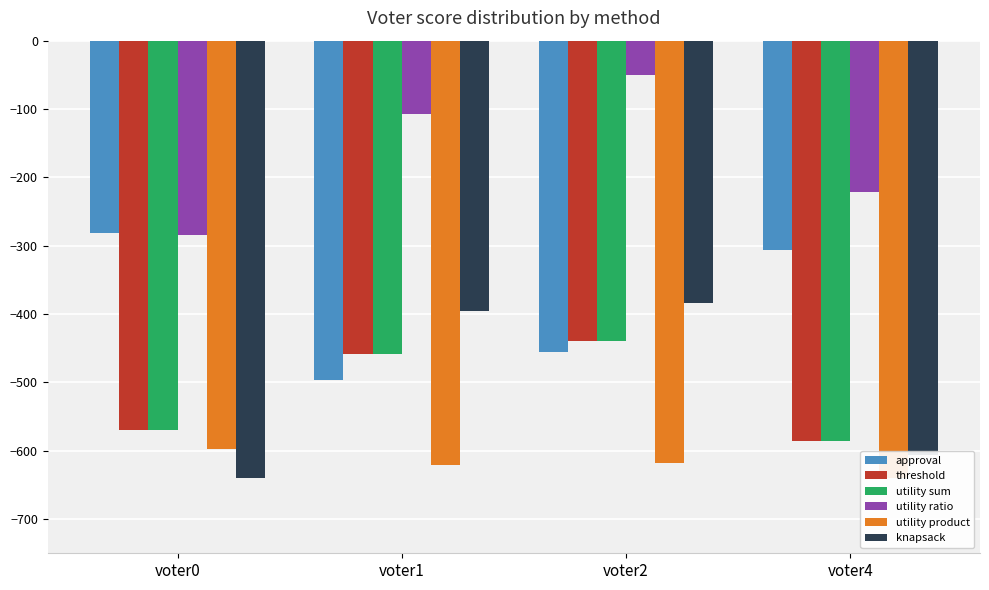

What are all the series names shown in the legend?

approval, threshold, utility sum, utility ratio, utility product, knapsack